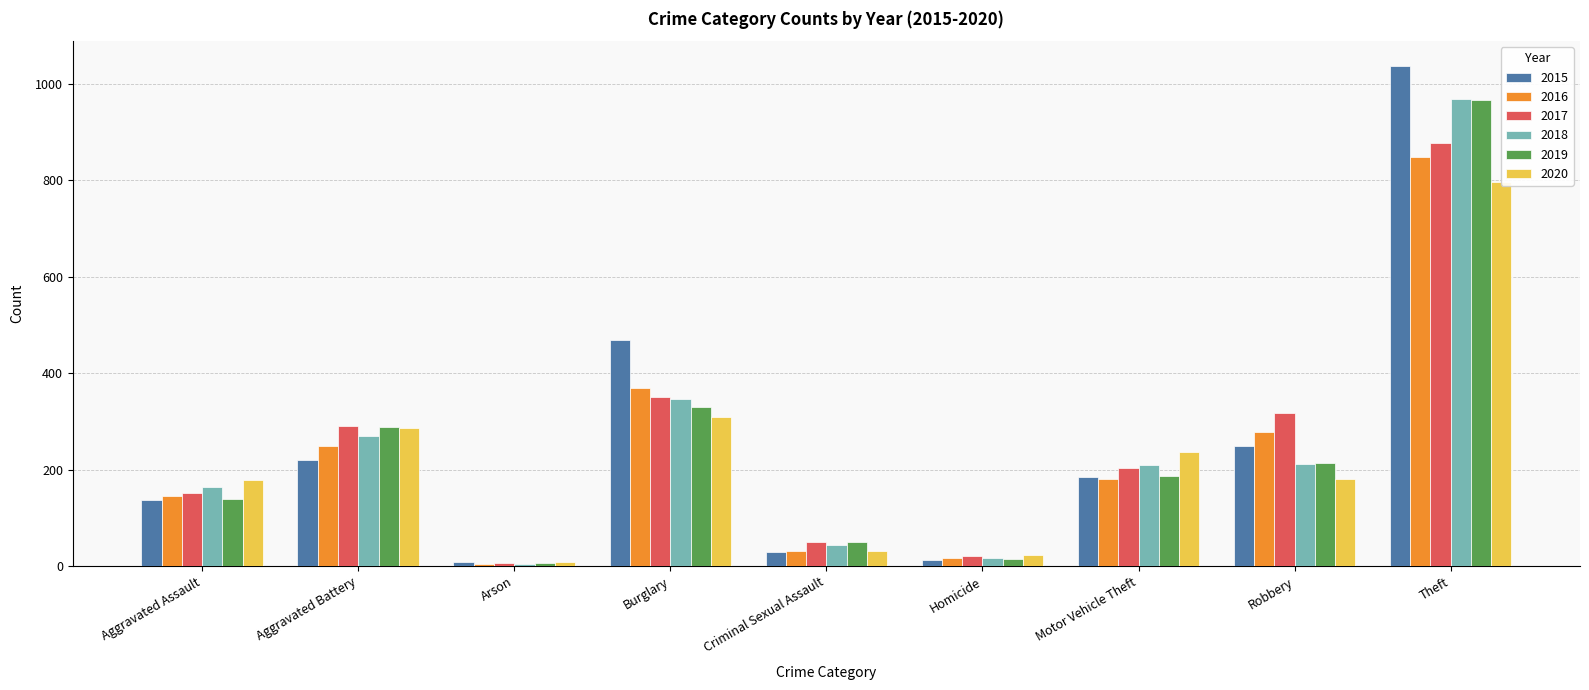

At which category is the sum across all series the highest?

Theft